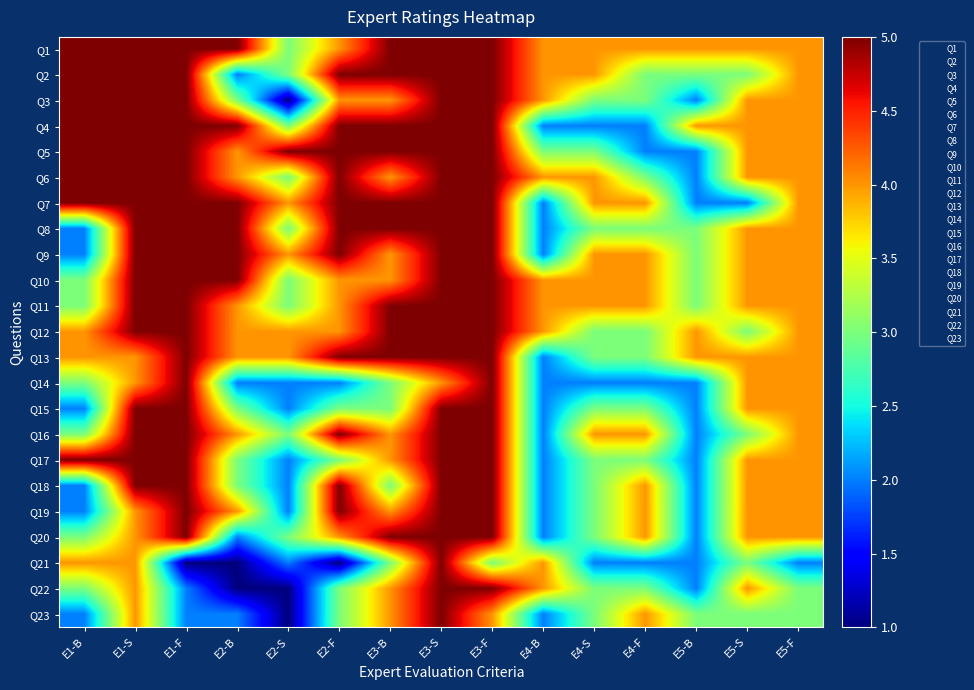

The Q16 series shows 6 at E4-S. True or false?

False